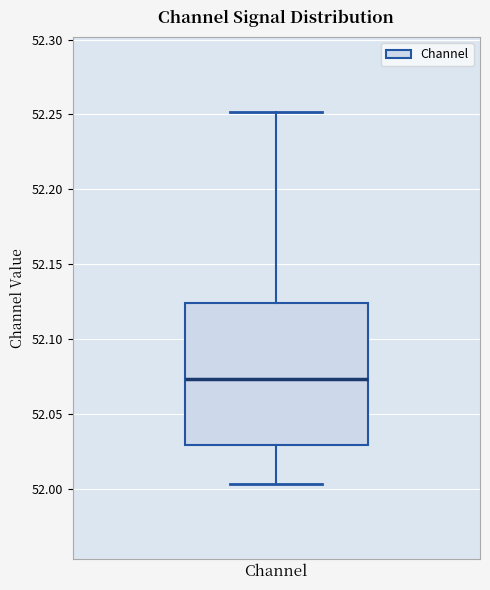

Read this box plot against the y-axis: the position of the median line, the range covered by the box, and the ends of both whiskers. The values are not printed on the chart, so give them approximately, as read against the axis.

median 52.075, box 52.030 to 52.125, whiskers 52.005 to 52.250